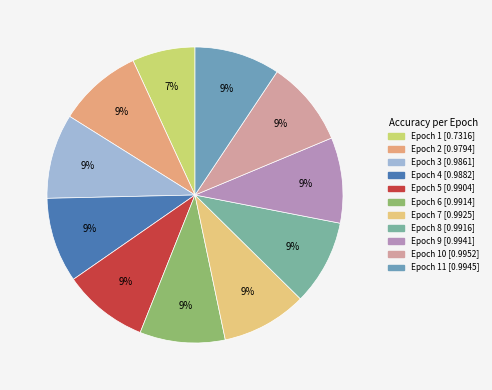

To the nearest percent, what is the average slice percentage?

9%